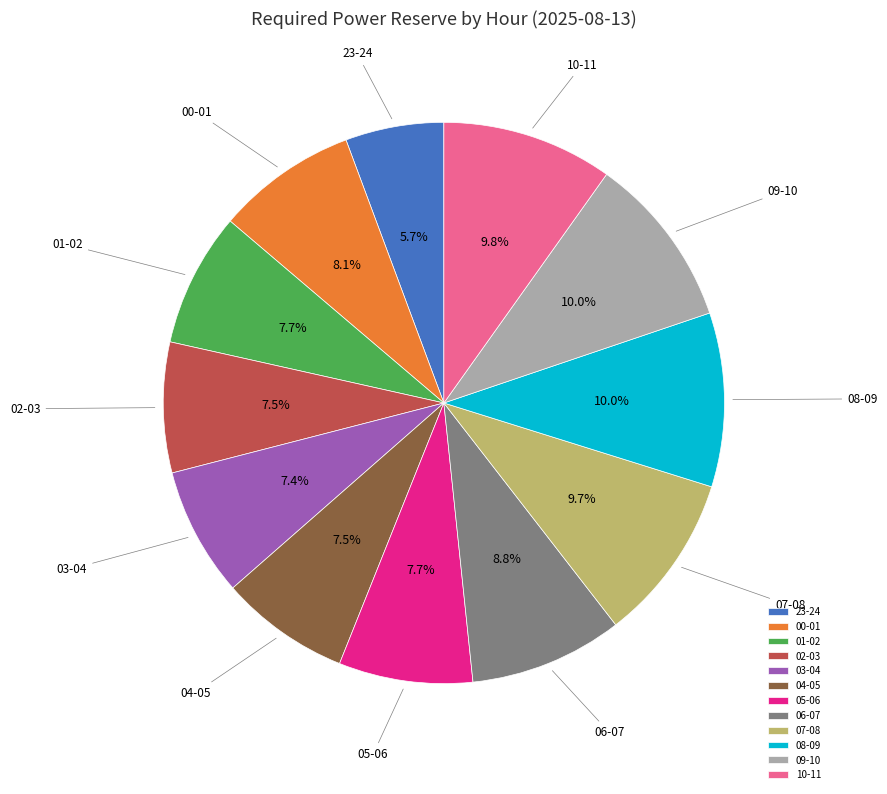

What percentage do 01-02 and 04-05 together represent?

15.2%